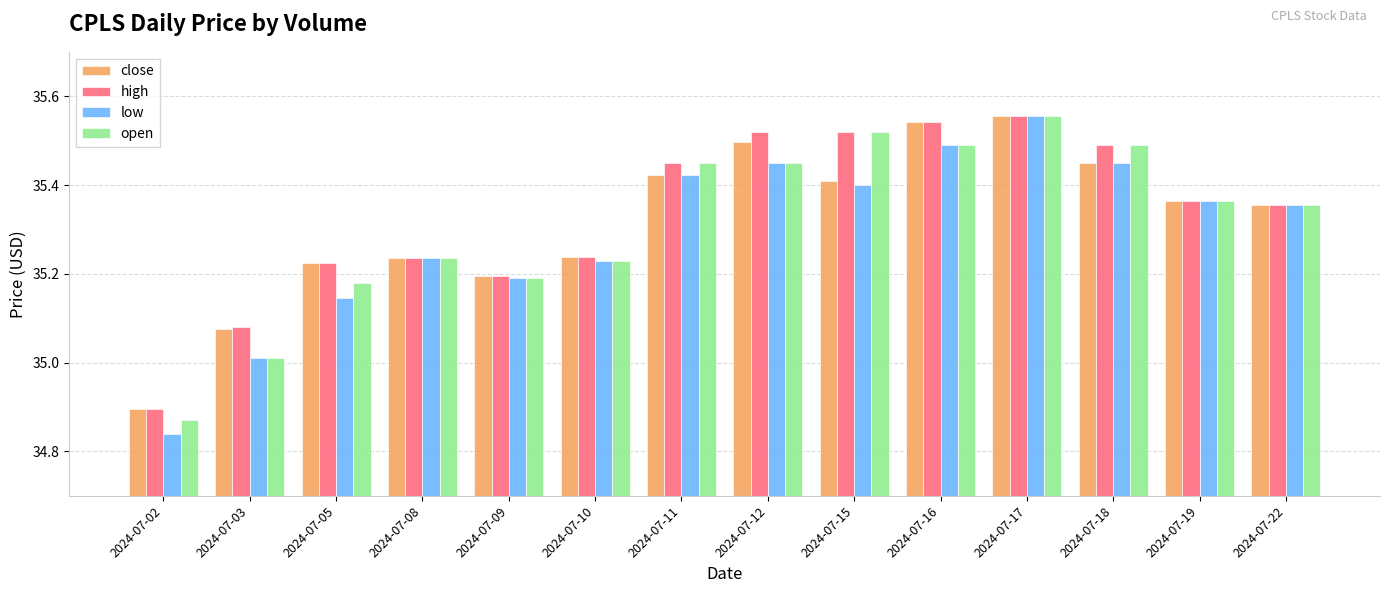

Where is low nearest to the value 35?

2024-07-03